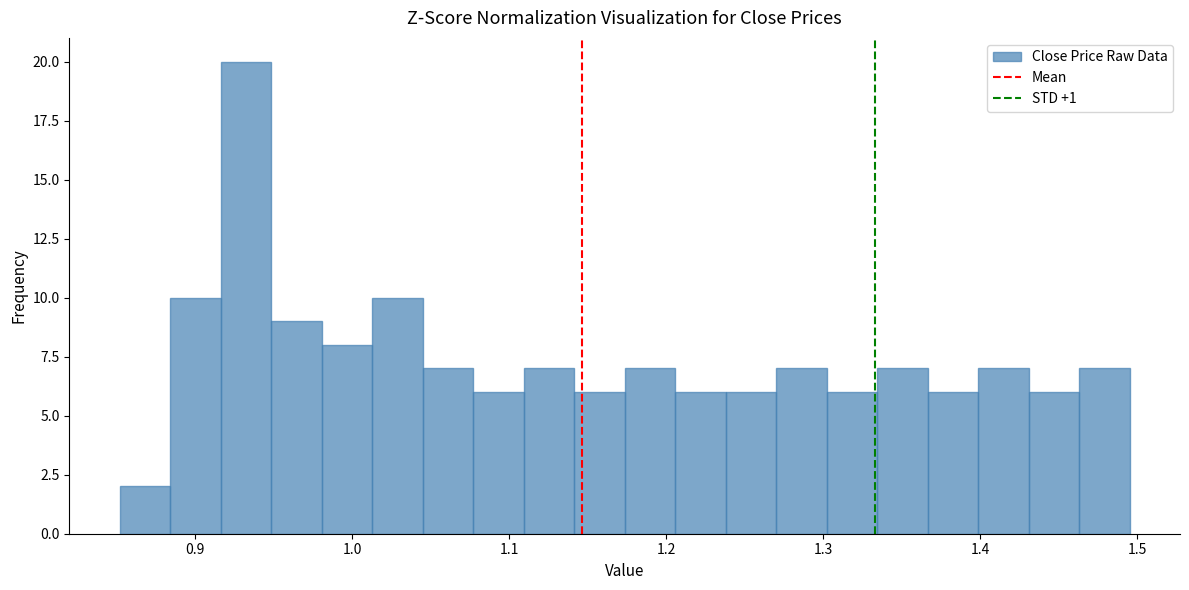

Read against the x-axis, roughly where is the centre of the tallest bar?

0.93